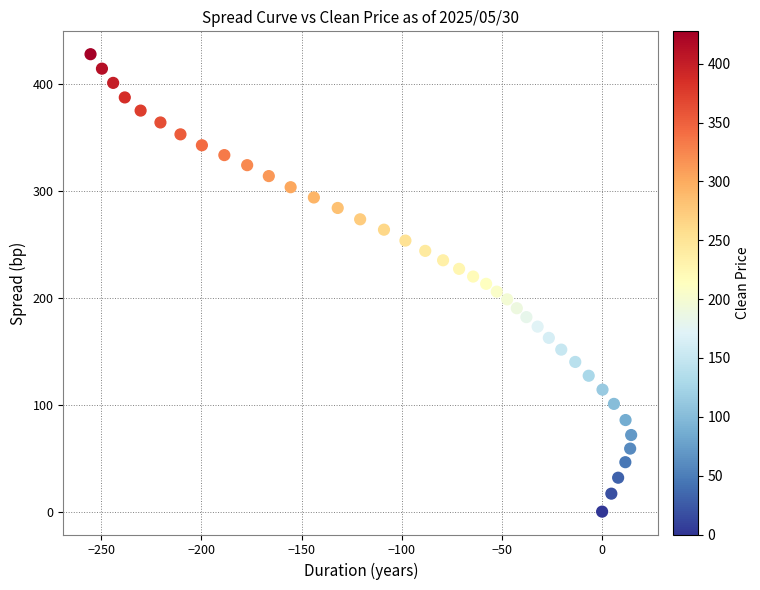

What is the range of X values (max minus min)?

269.9